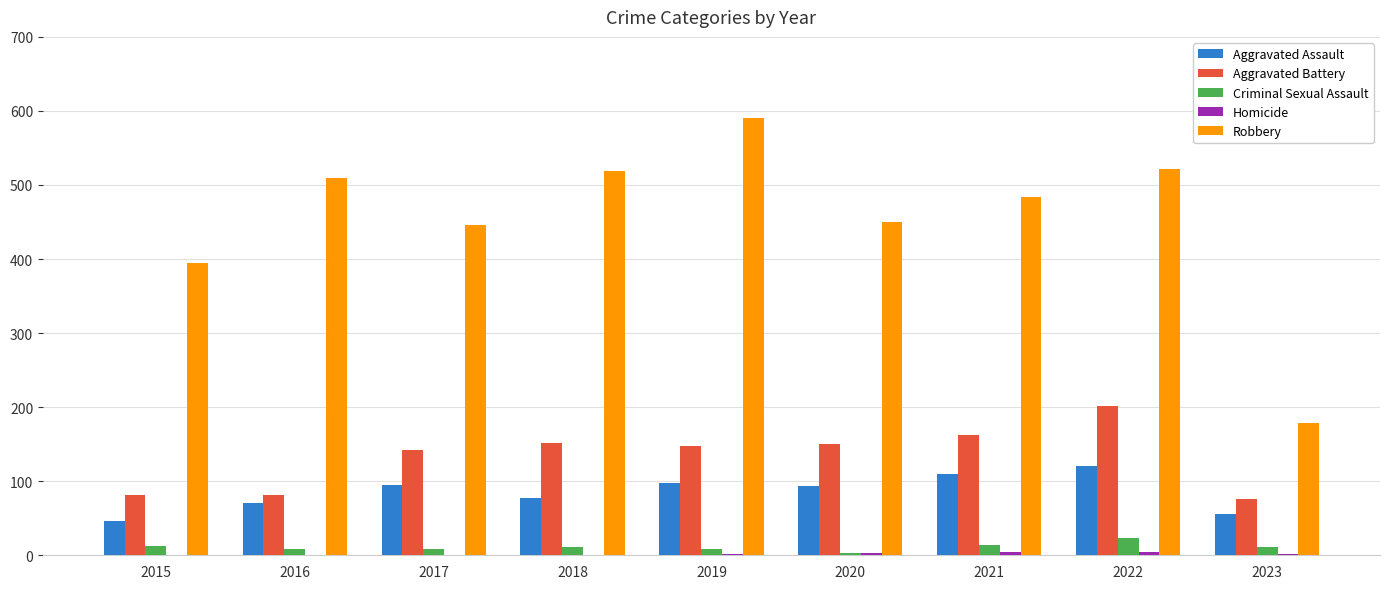

What is the sum of the Robbery values at 2016 and 2022?

1031